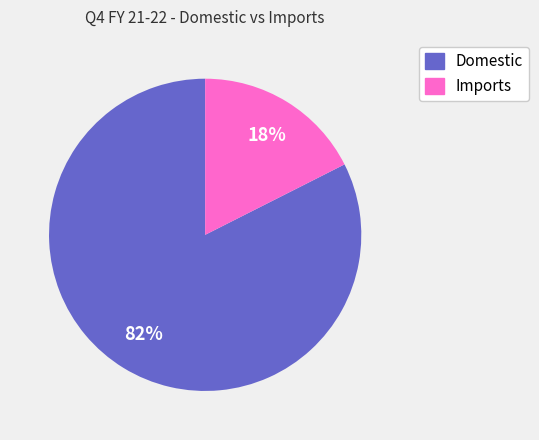

What percentage is the Domestic slice, to the nearest percent?

82%